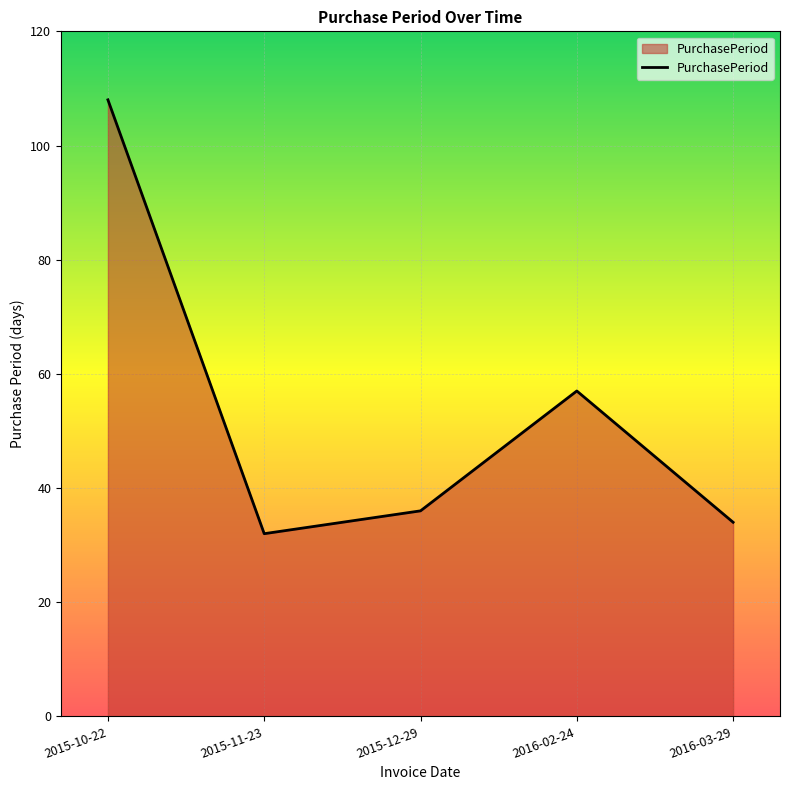

What is the minimum value shown in the chart?

32